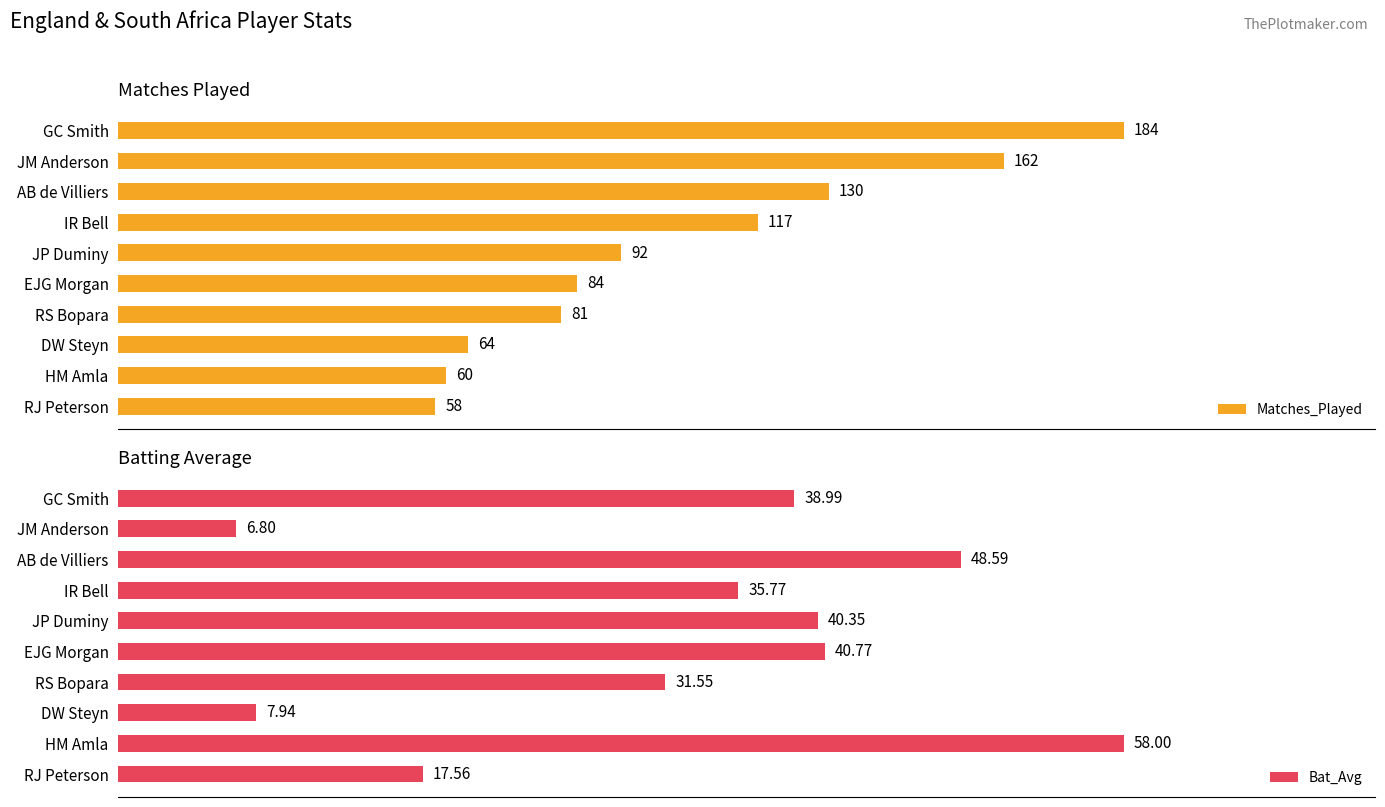

List the labels in order of Matches_Played value, smallest first.

RJ Peterson, HM Amla, DW Steyn, RS Bopara, EJG Morgan, JP Duminy, IR Bell, AB de Villiers, JM Anderson, GC Smith